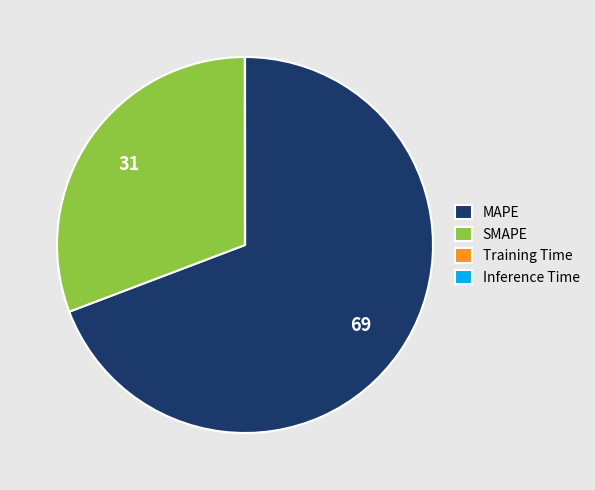

Which category accounts for the majority?

MAPE